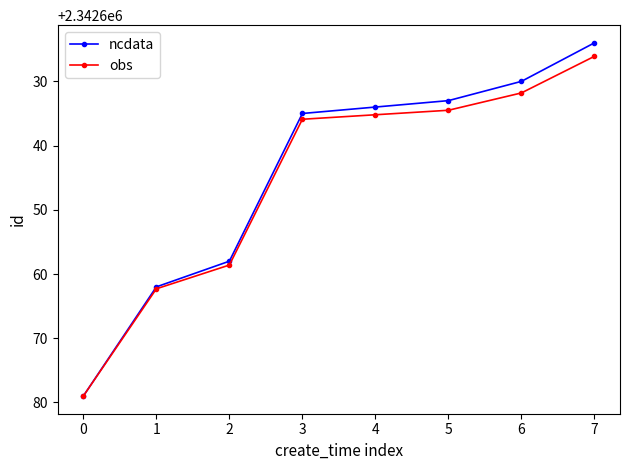

At which category does the chart reach its peak across all series?

0